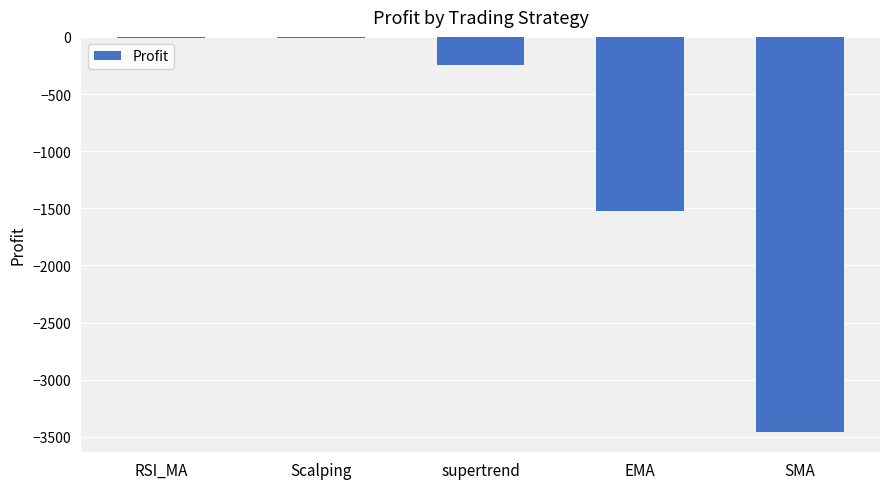

What is the change in value from RSI_MA to EMA?

-1509.1